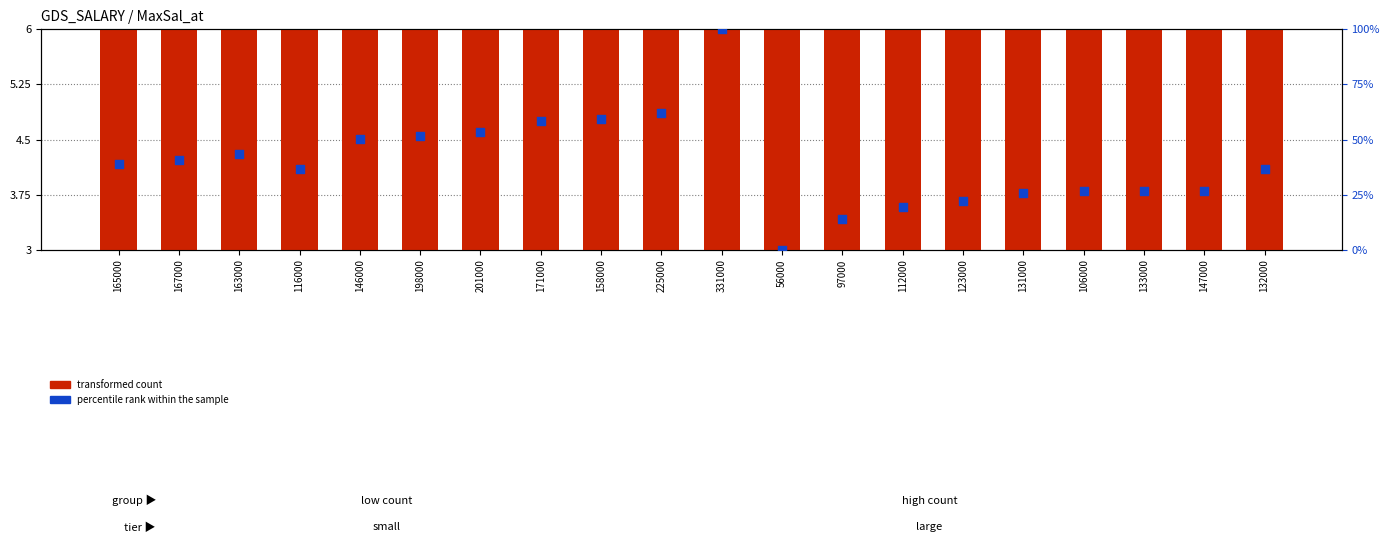

What is the total value across all series at 147000?

30.5